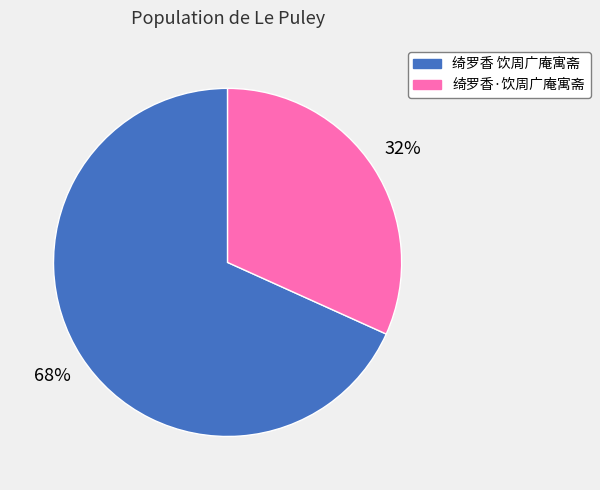

The 绮罗香 饮周广庵寓斋 slice represents 68% of the pie. True or false?

True